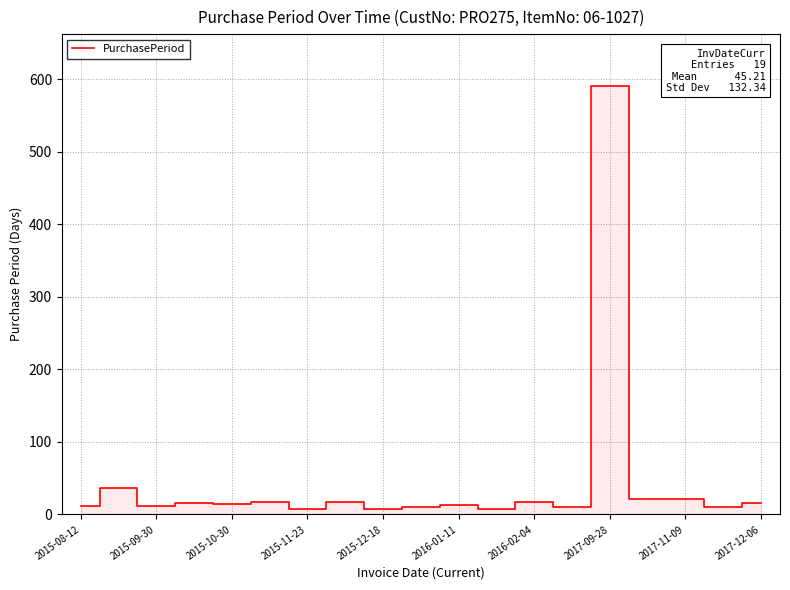

What is the greatest value displayed?

591